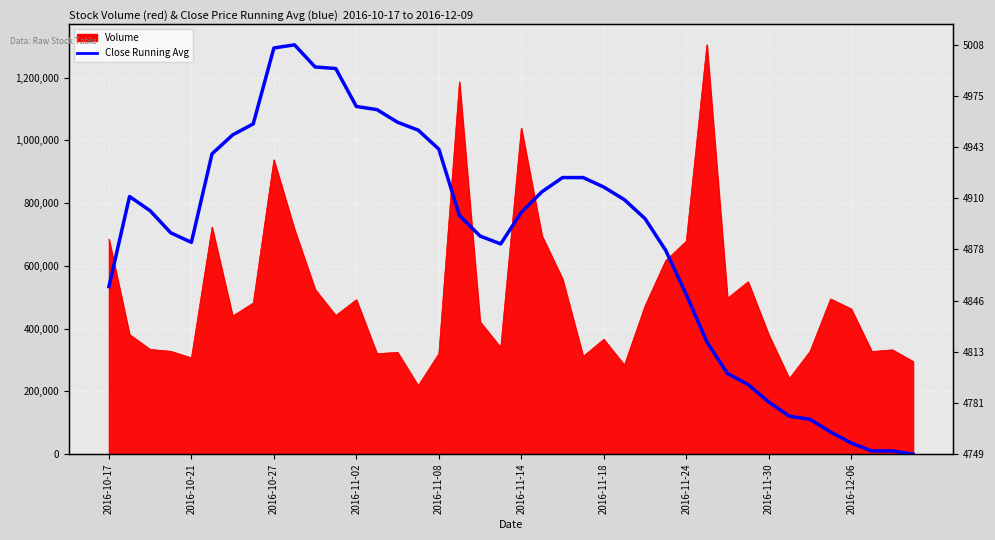

How many points are higher than both their immediate neighbors (excluding endpoints)?

2